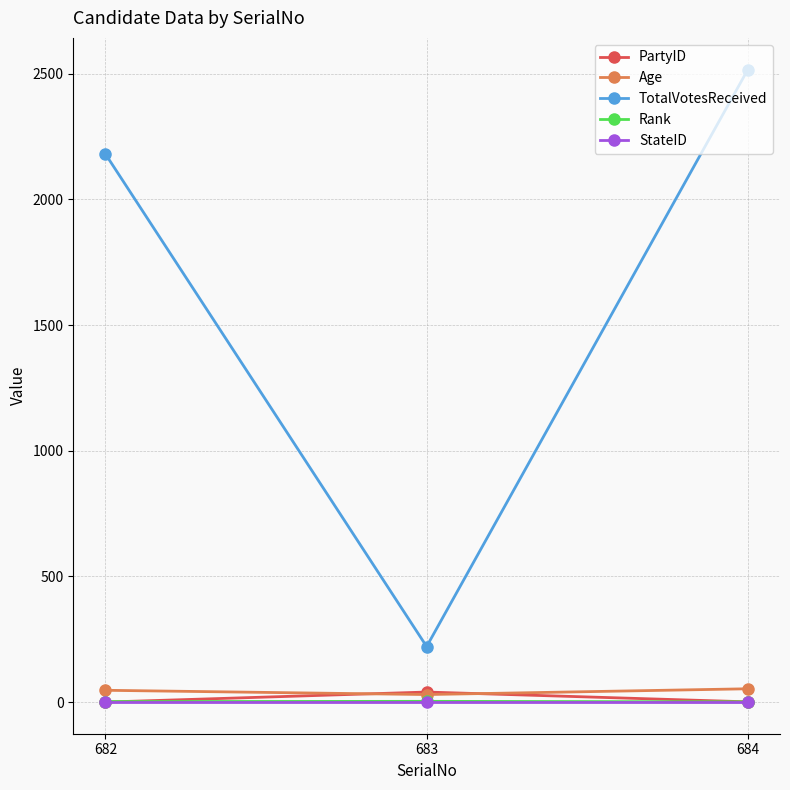

What is the value of the Rank point at the 1st from the left?

2